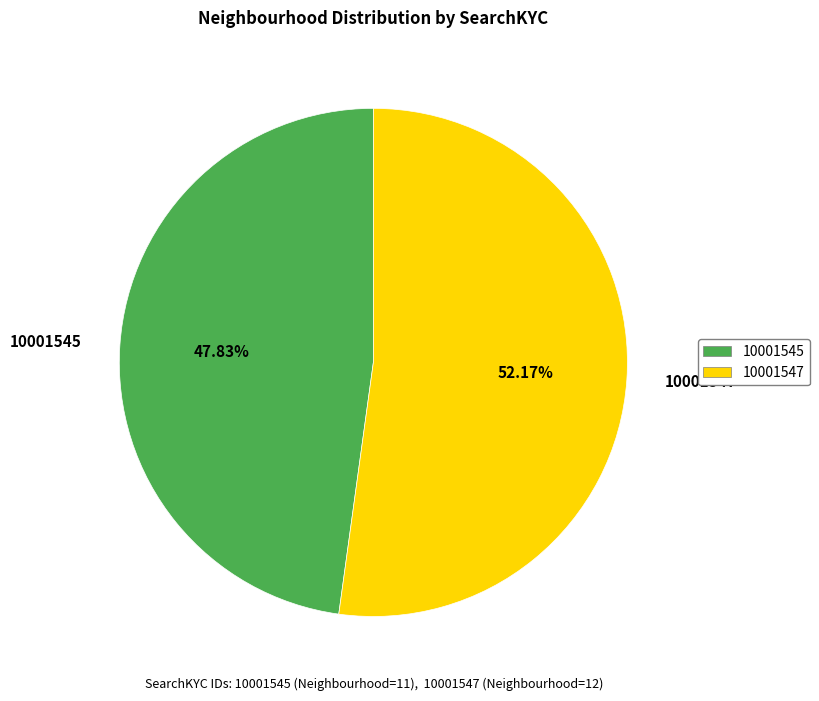

Rank the categories by value from lowest to highest.

10001545, 10001547